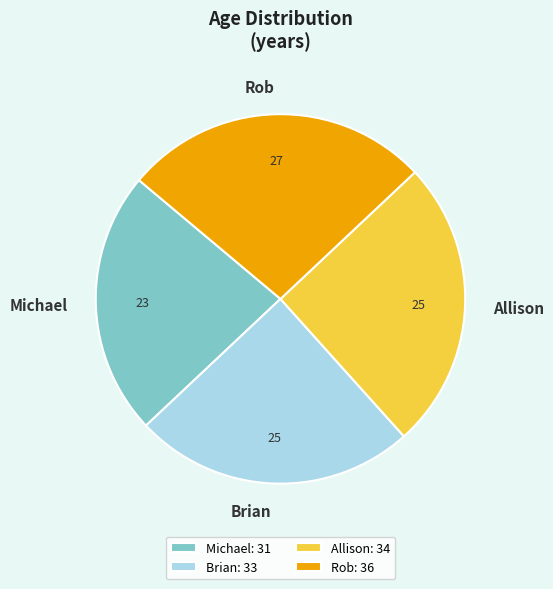

The Brian slice represents 30% of the pie. True or false?

False